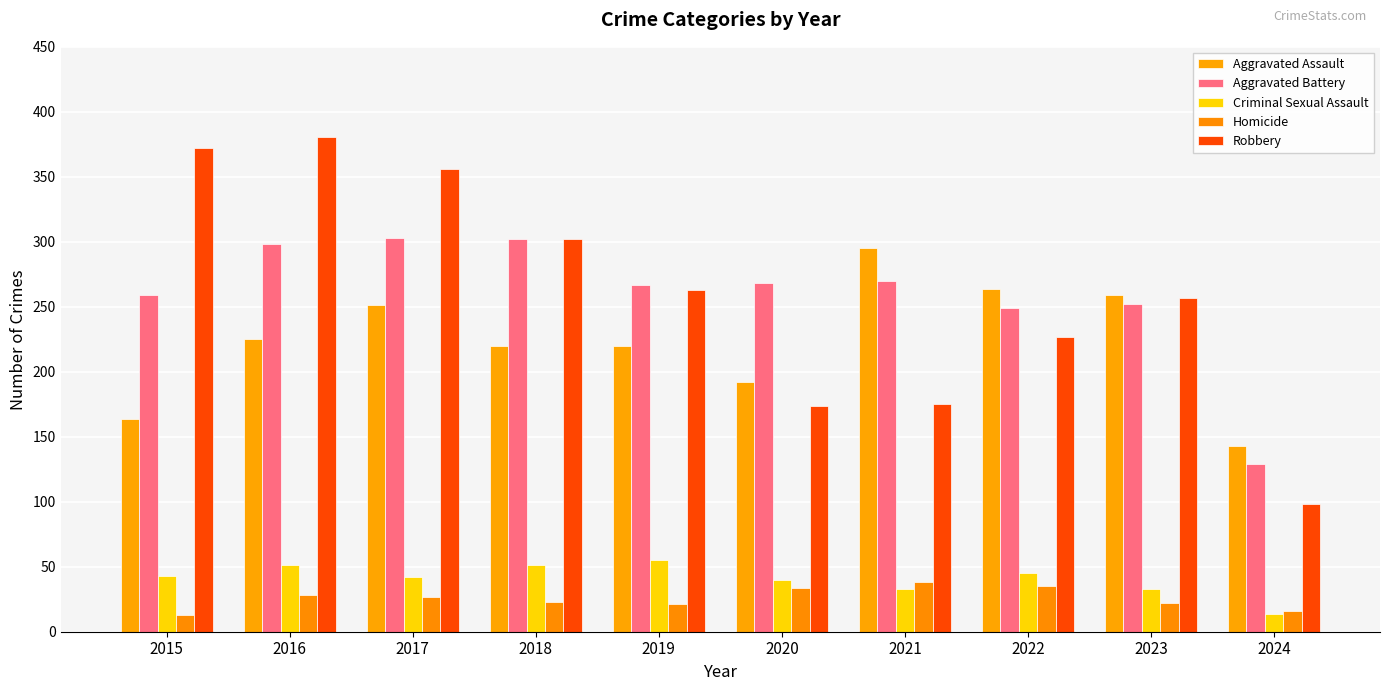

Reading left to right, extract all data points from this chart.

Aggravated Assault: 164	225	251	220	220	192	295	264	259	143
Aggravated Battery: 259	298	303	302	267	268	270	249	252	129
Criminal Sexual Assault: 43	51	42	51	55	40	33	45	33	14
Homicide: 13	28	27	23	21	34	38	35	22	16
Robbery: 372	381	356	302	263	174	175	227	257	98